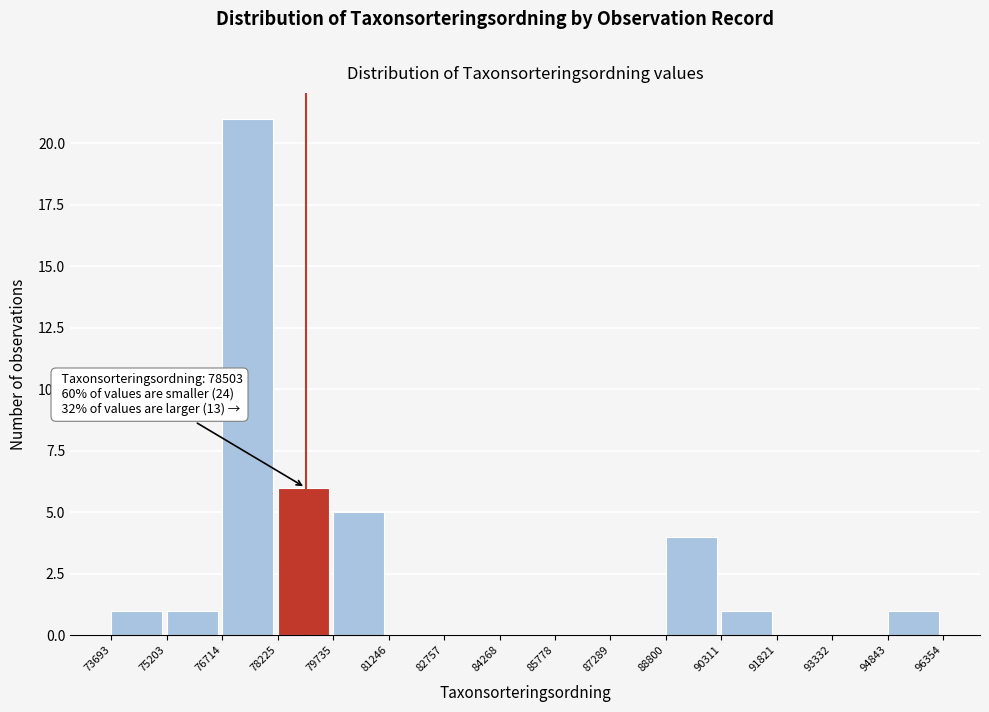

Which range on the x-axis has the tallest bar?

76714 to 78225